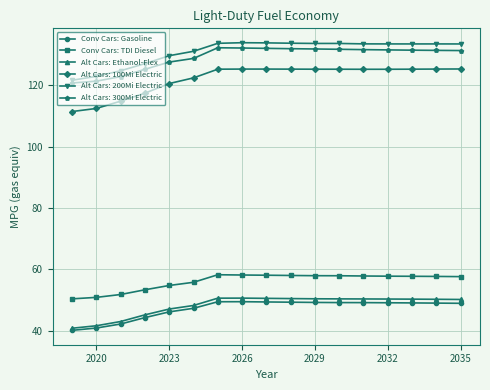

What is the minimum value shown in the chart?

40.2